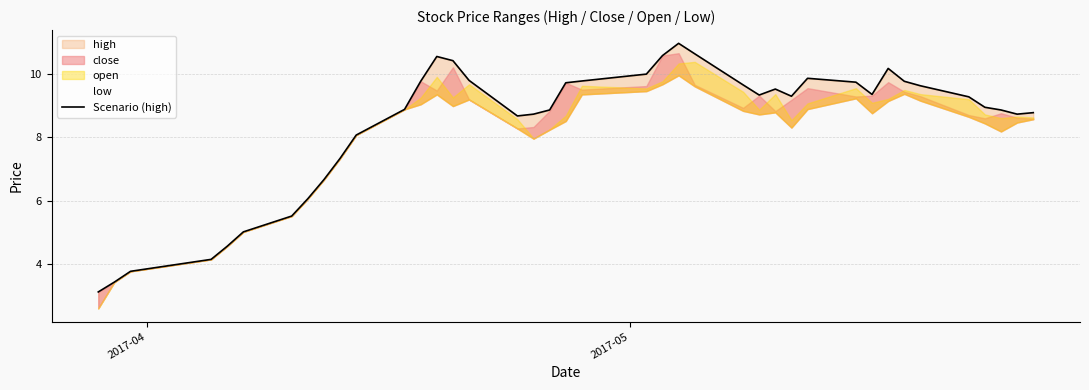

Is it true that the value at 38 is 3.3?

False